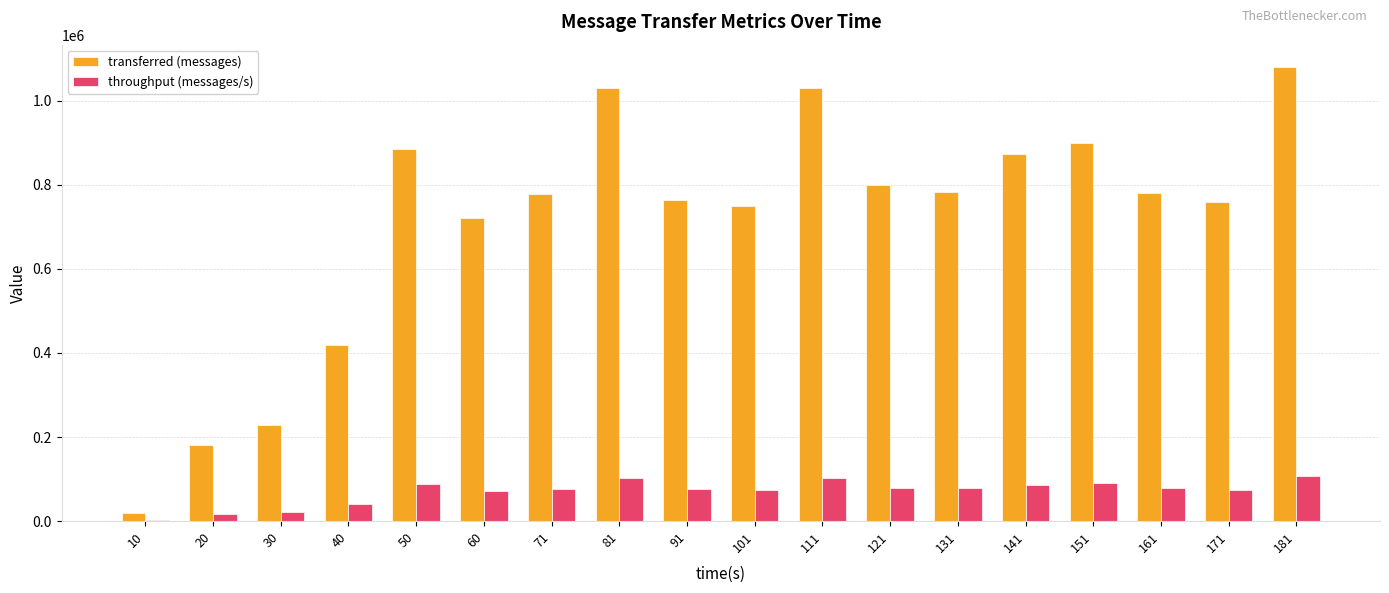

What is the sum of all throughput (messages/s) values?

1270304